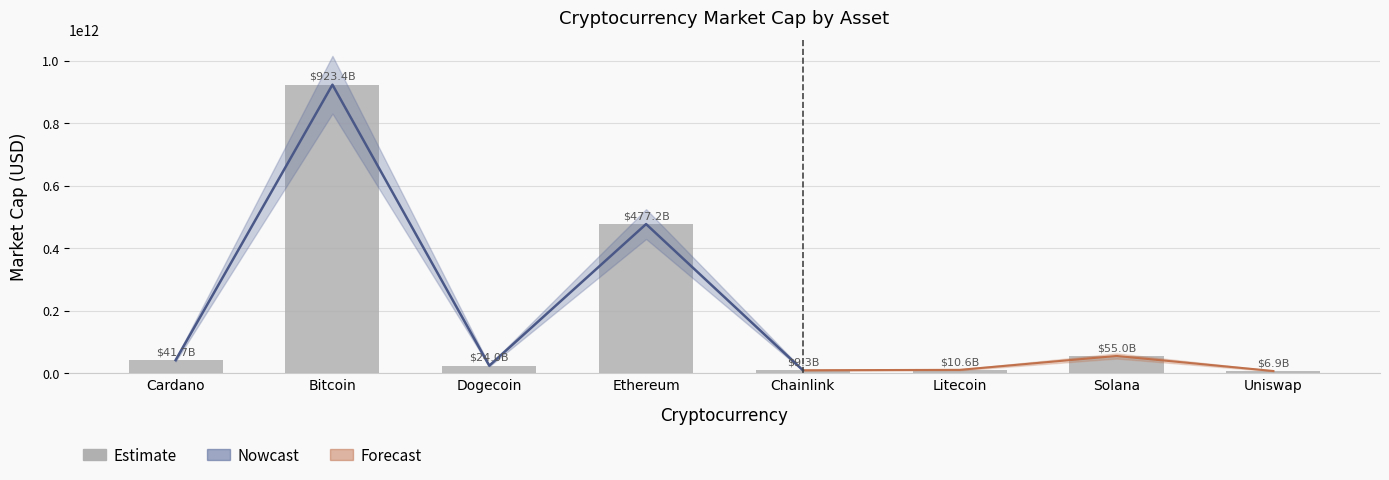

Between Ethereum and Bitcoin, which is larger?

Bitcoin